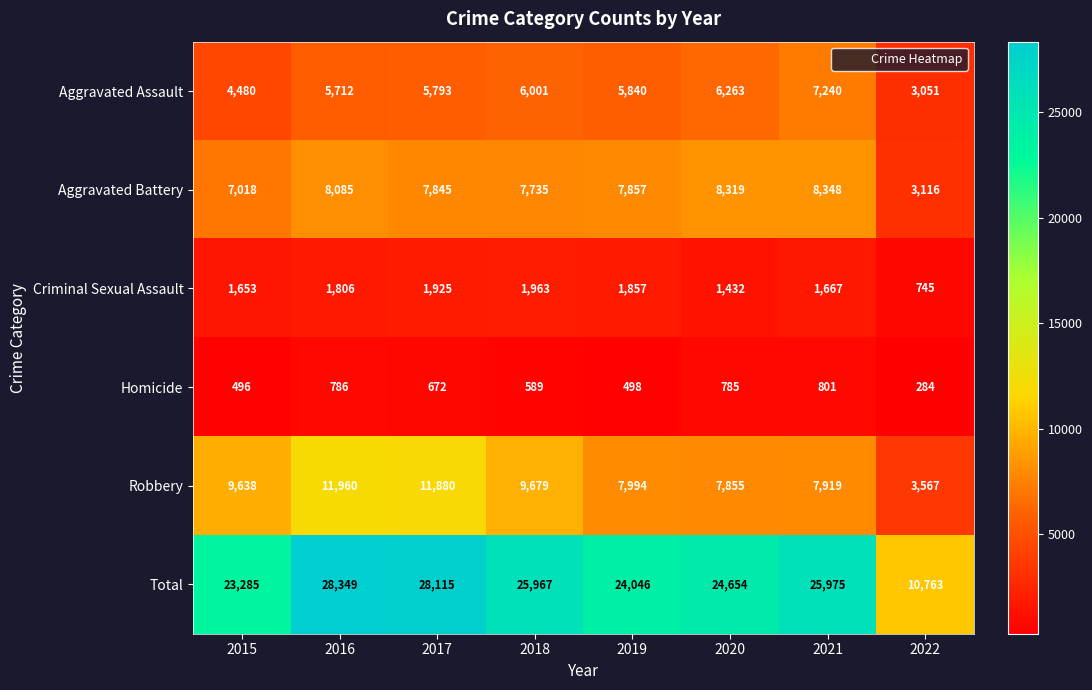

Which series has the widest spread of values?

Total